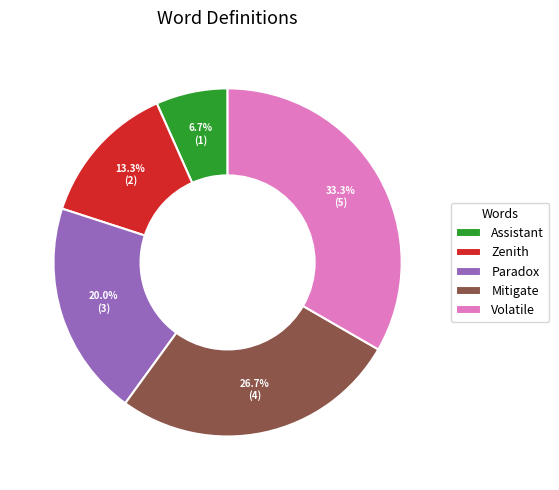

Count the number of slices in the pie.

5